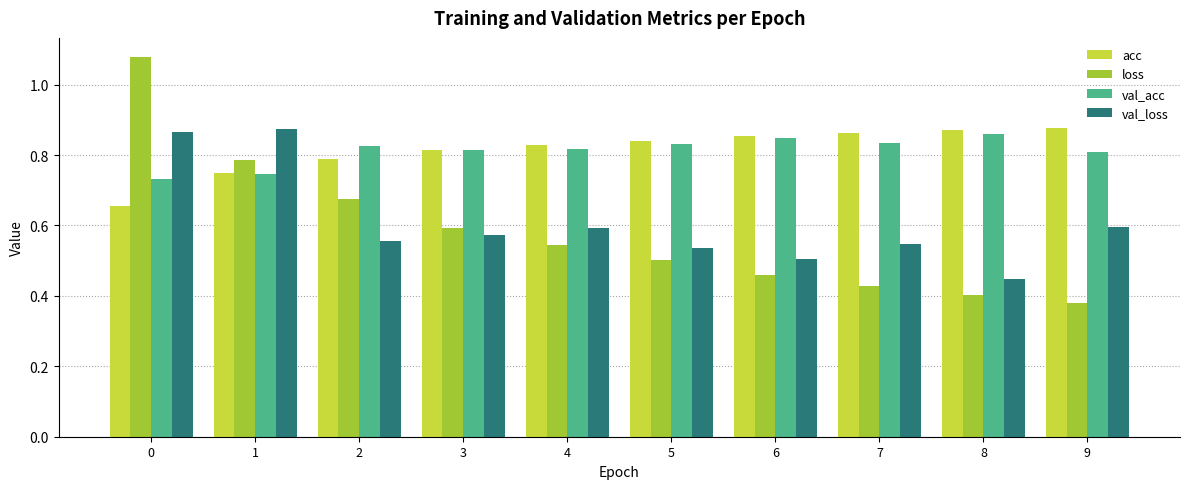

Which series has the largest range (max minus min)?

loss